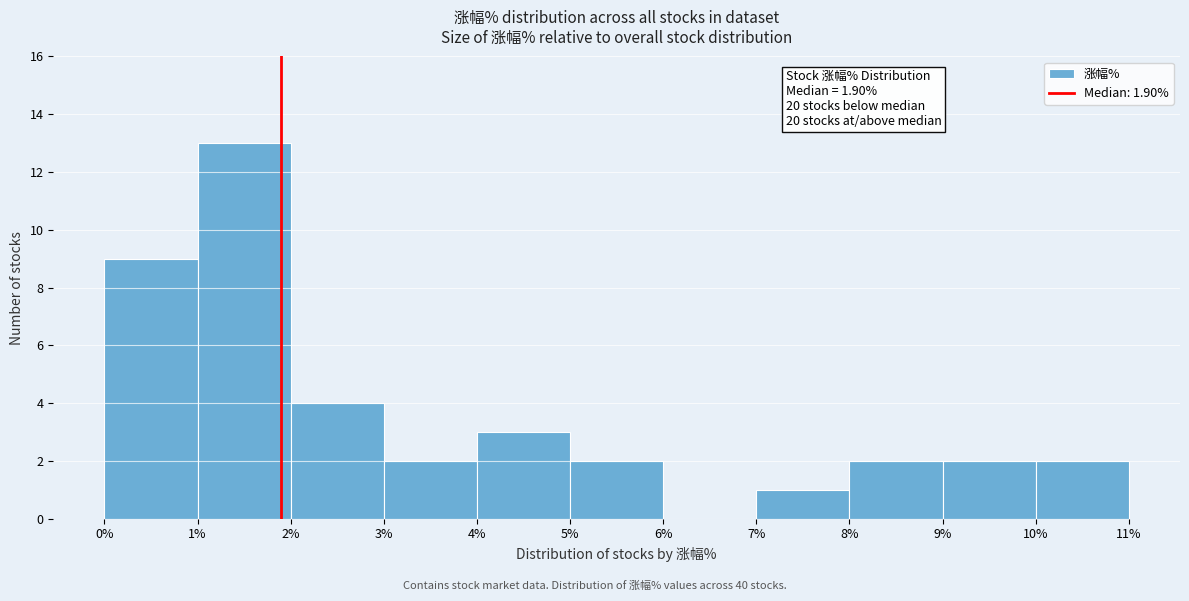

Which range on the x-axis has the tallest bar?

1% to 2%